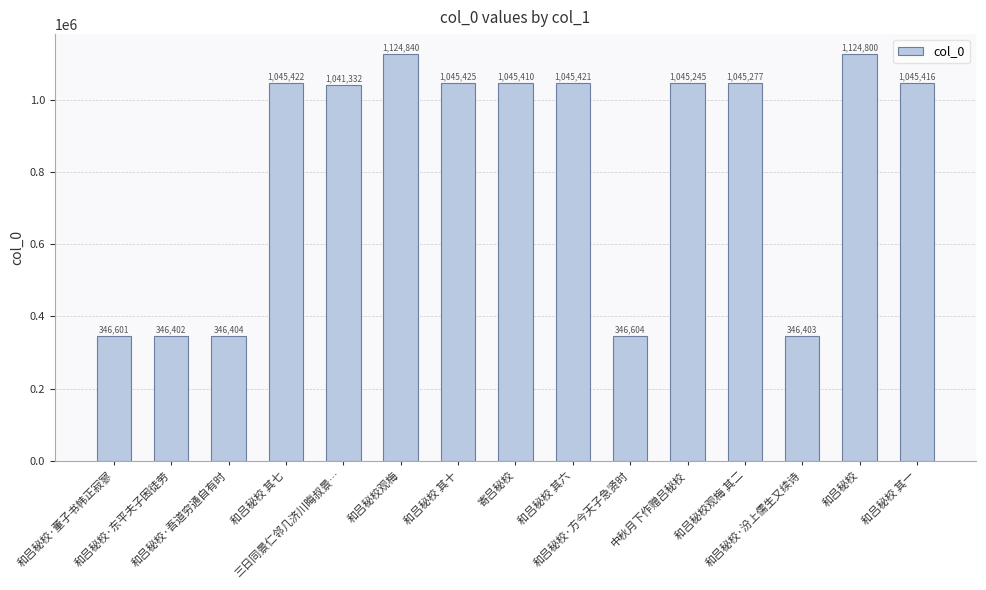

What is the sum of the values at 和吕秘校·方今天子急贤时 and 寄吕秘校?

1392014